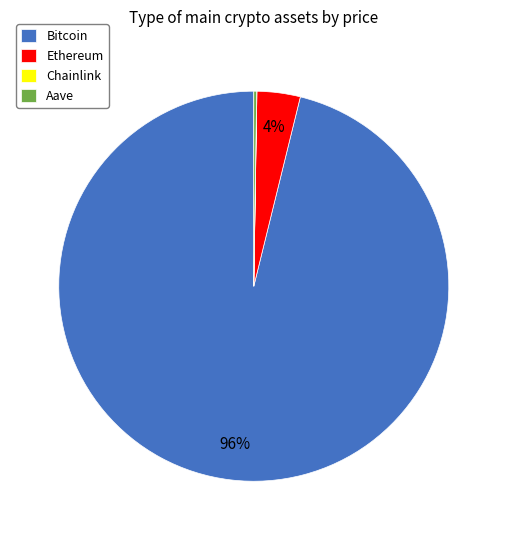

The Bitcoin slice represents 96% of the pie. True or false?

True